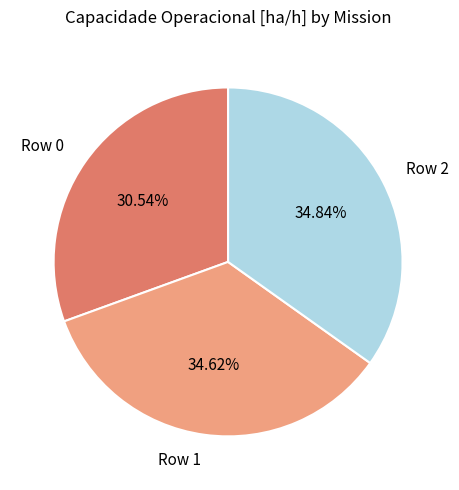

Is there a majority slice in this chart?

No